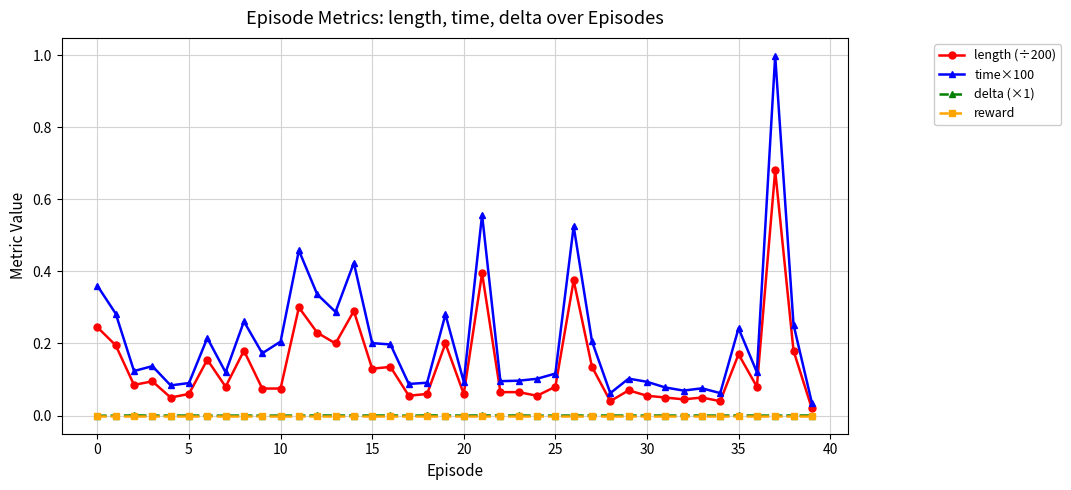

Is this an area chart (filled region under the line)?

No